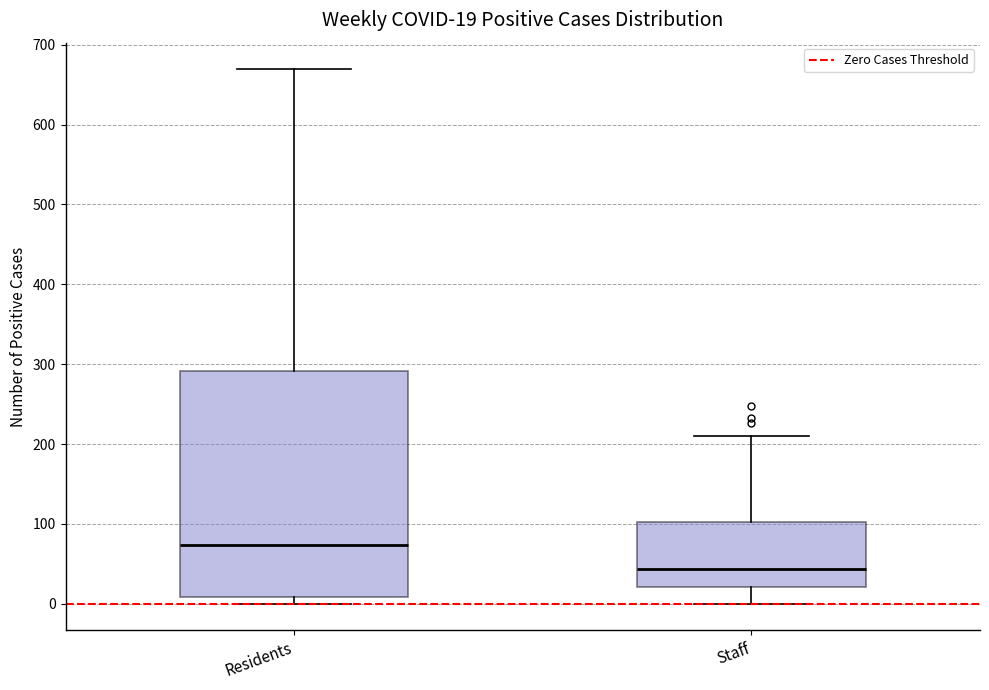

Which box's median line is the highest?

Residents